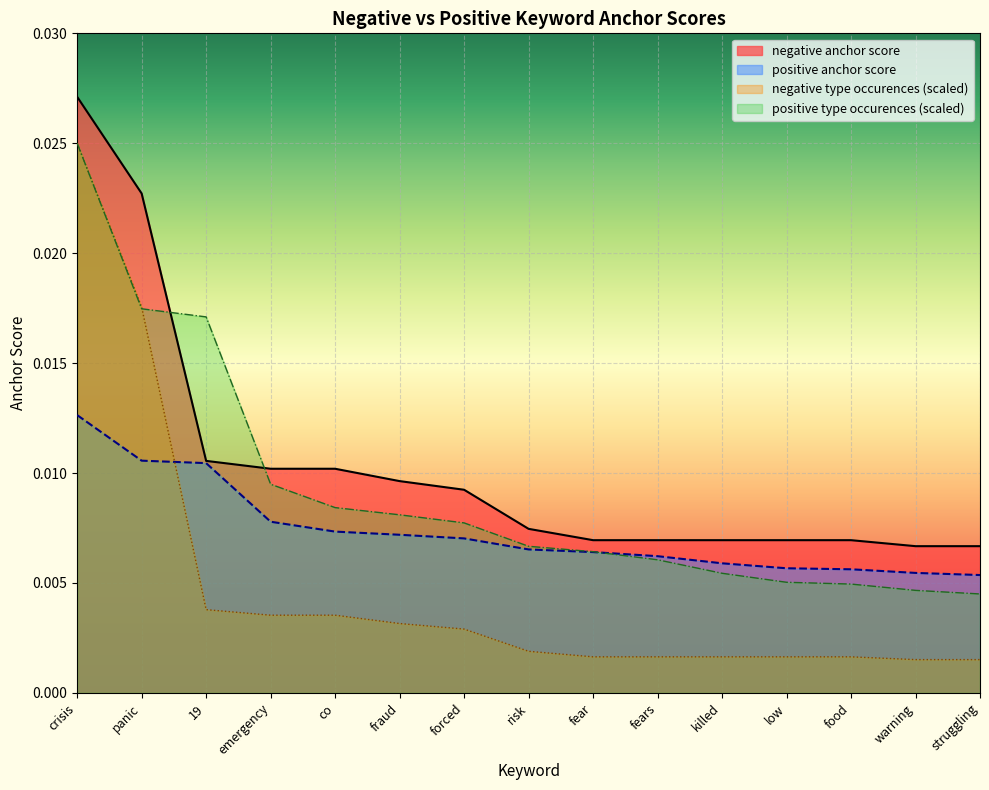

Which series has the widest spread of values?

negative type occurences (scaled)